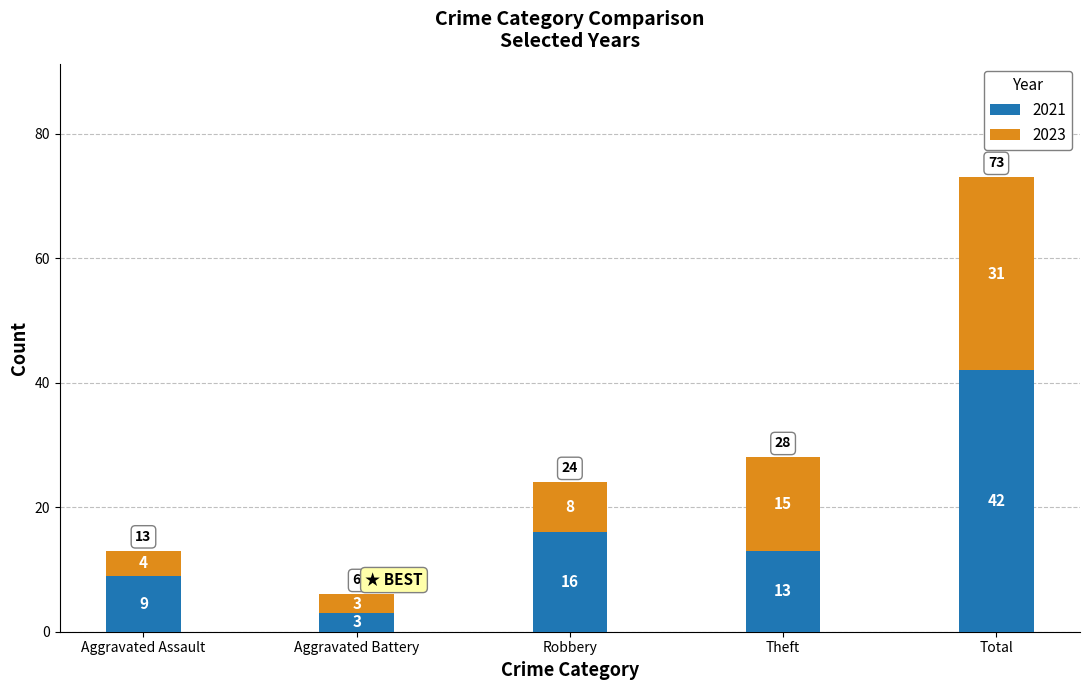

Is it true that 2021 equals 13 at Theft?

True